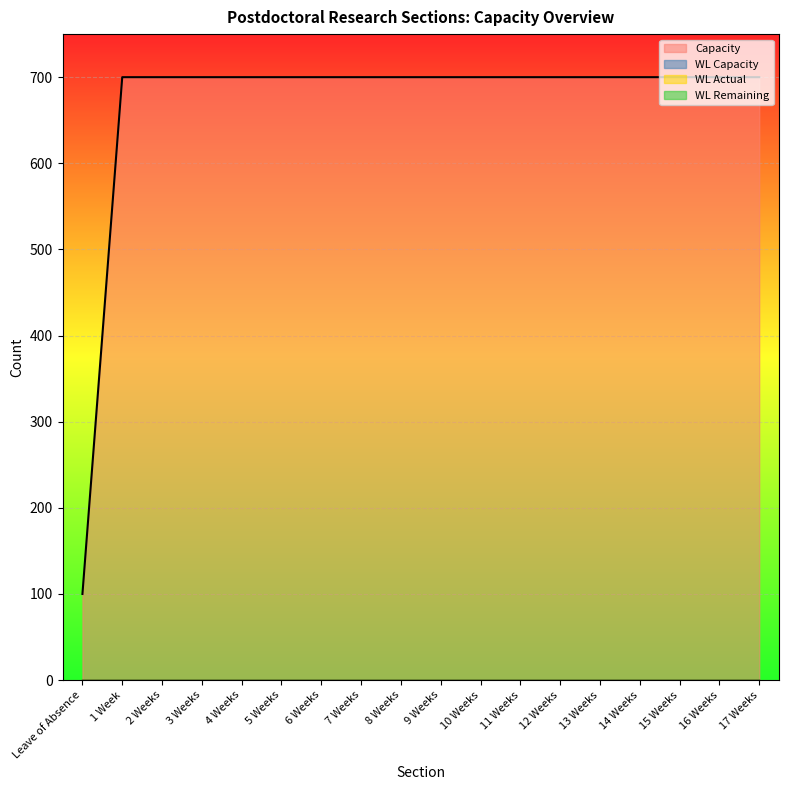

True or false: WL Actual and WL Remaining intersect in this chart.

False